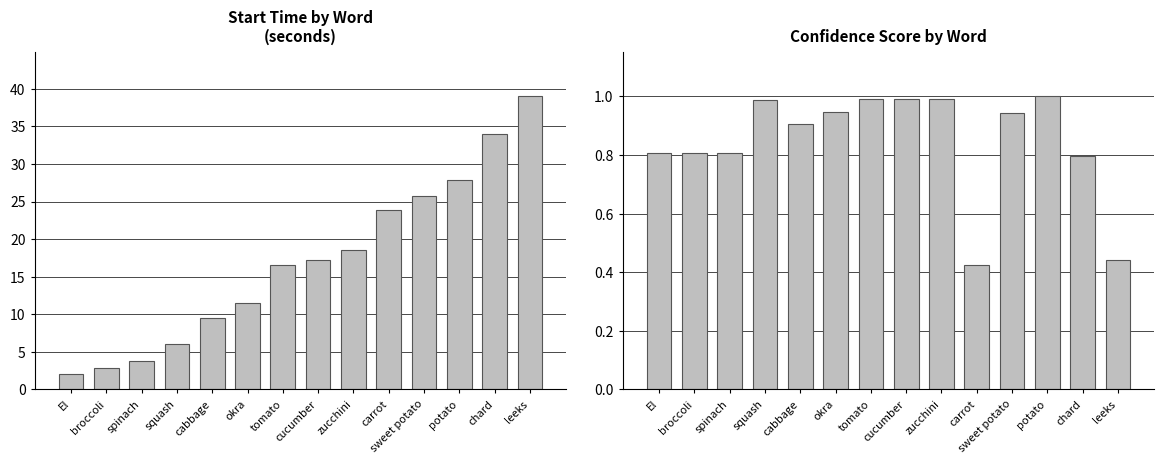

What position from the left is cucumber?

8